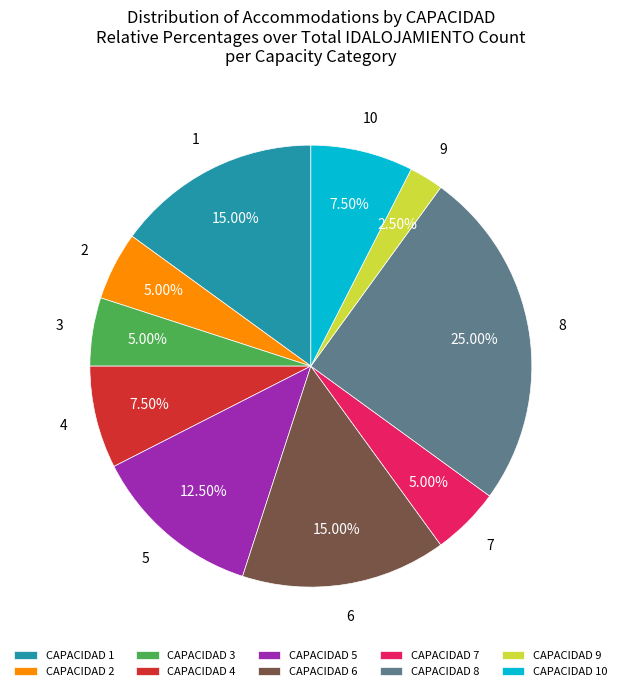

How many slices are in this pie chart?

10